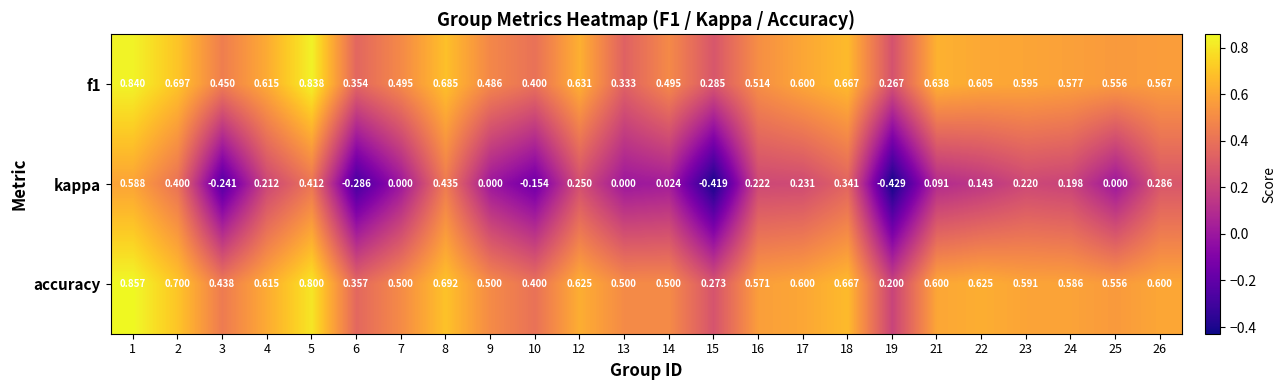

Which category has the highest value across all series?

1